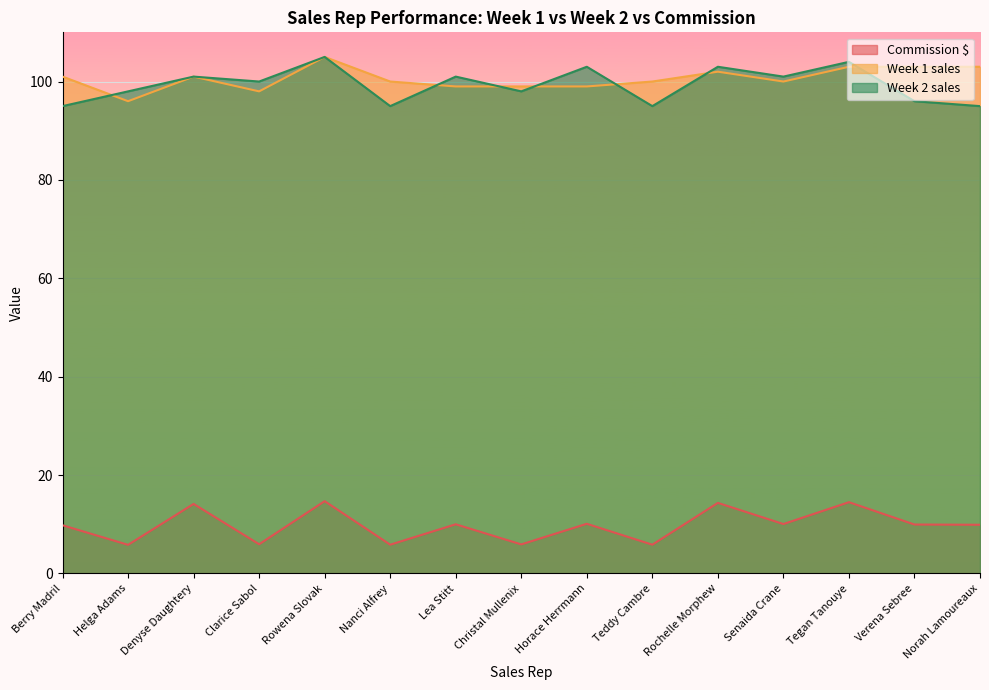

In Week 1 sales, how many points are higher than both neighbors (excluding endpoints)?

3